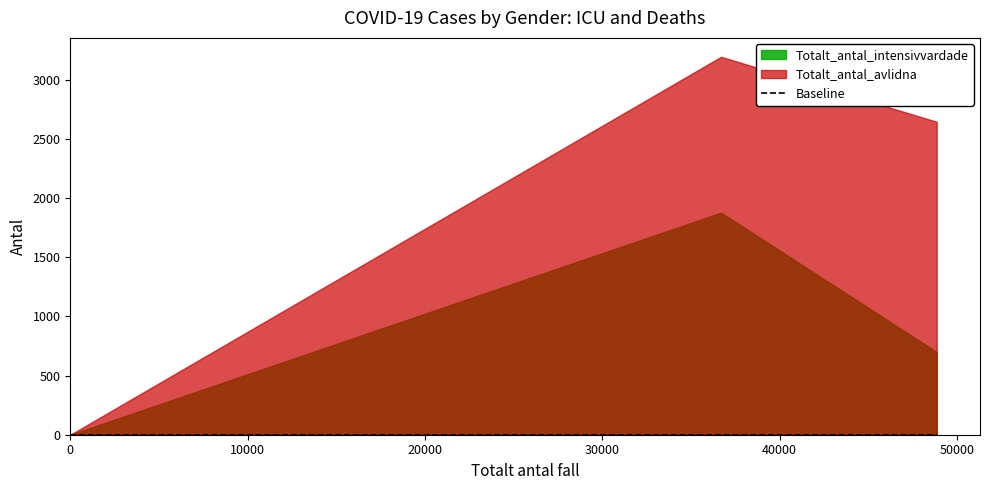

Is it true that Totalt_antal_avlidna equals 3472 at Kvinna?

False